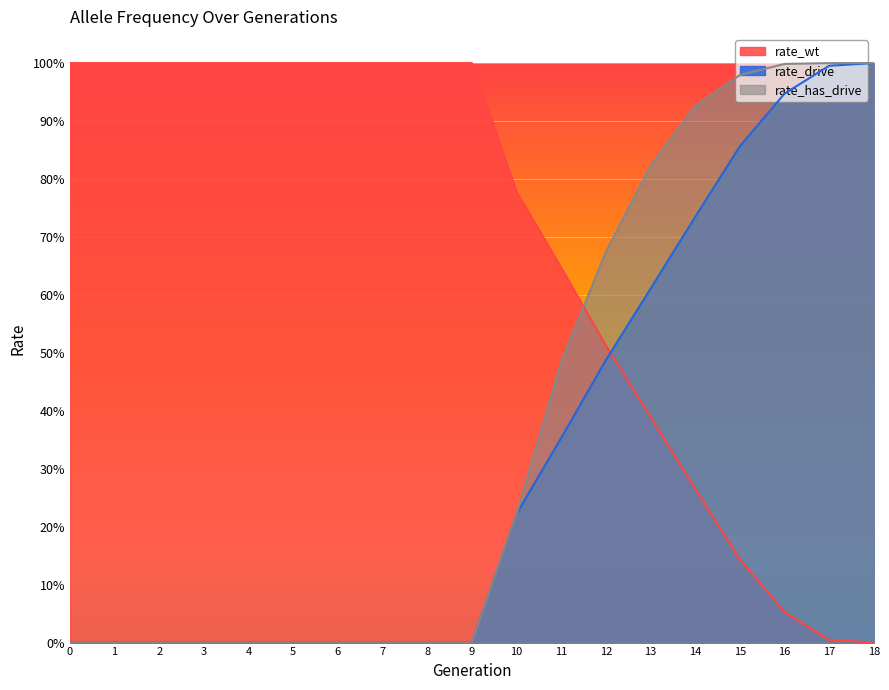

What are all the series names shown in the legend?

rate_wt, rate_drive, rate_has_drive